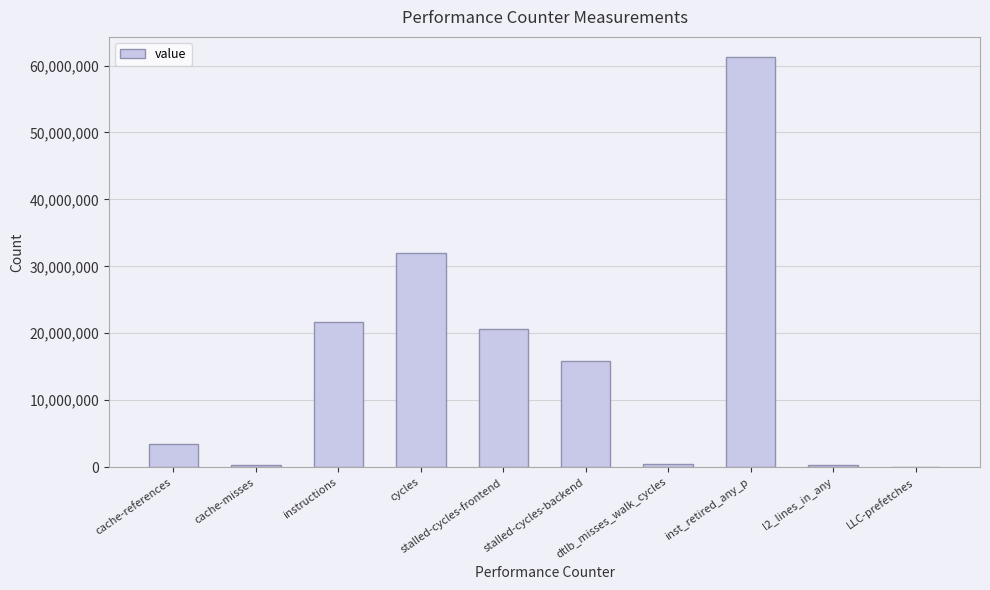

At which label is the value closest to 30638298?

cycles